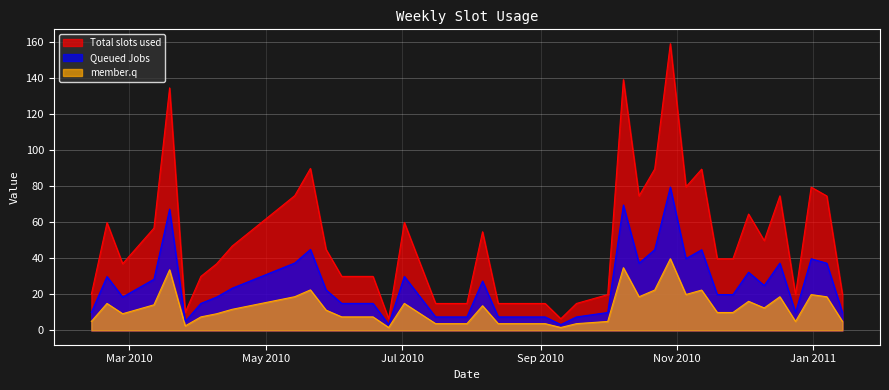

How many lines are shown in the chart?

3